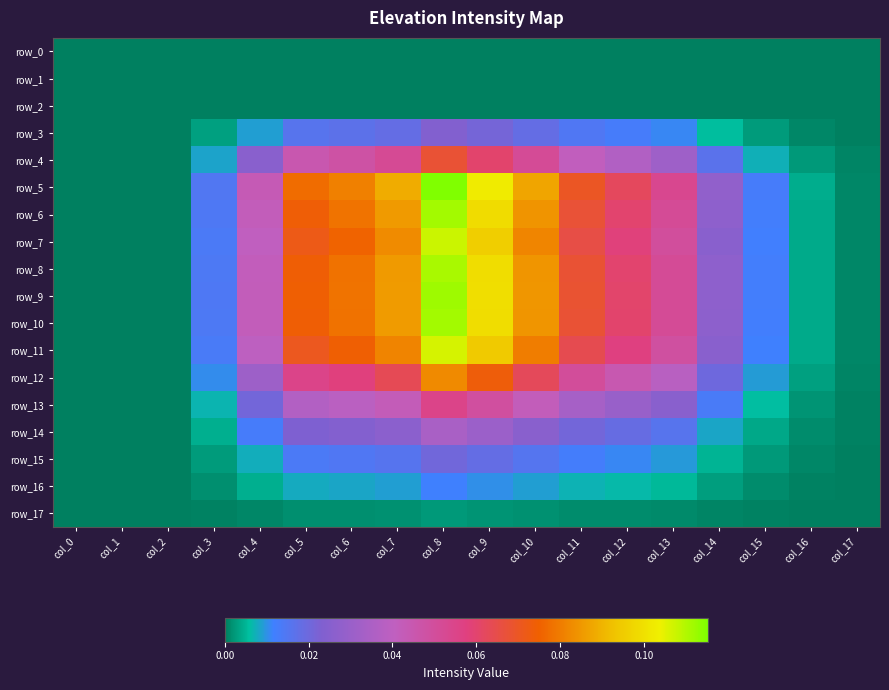

Rank the series by their maximum value, from lowest to highest.

row_0, row_1, row_2, row_17, row_16, row_15, row_3, row_14, row_13, row_4, row_12, row_11, row_7, row_8, row_6, row_10, row_9, row_5